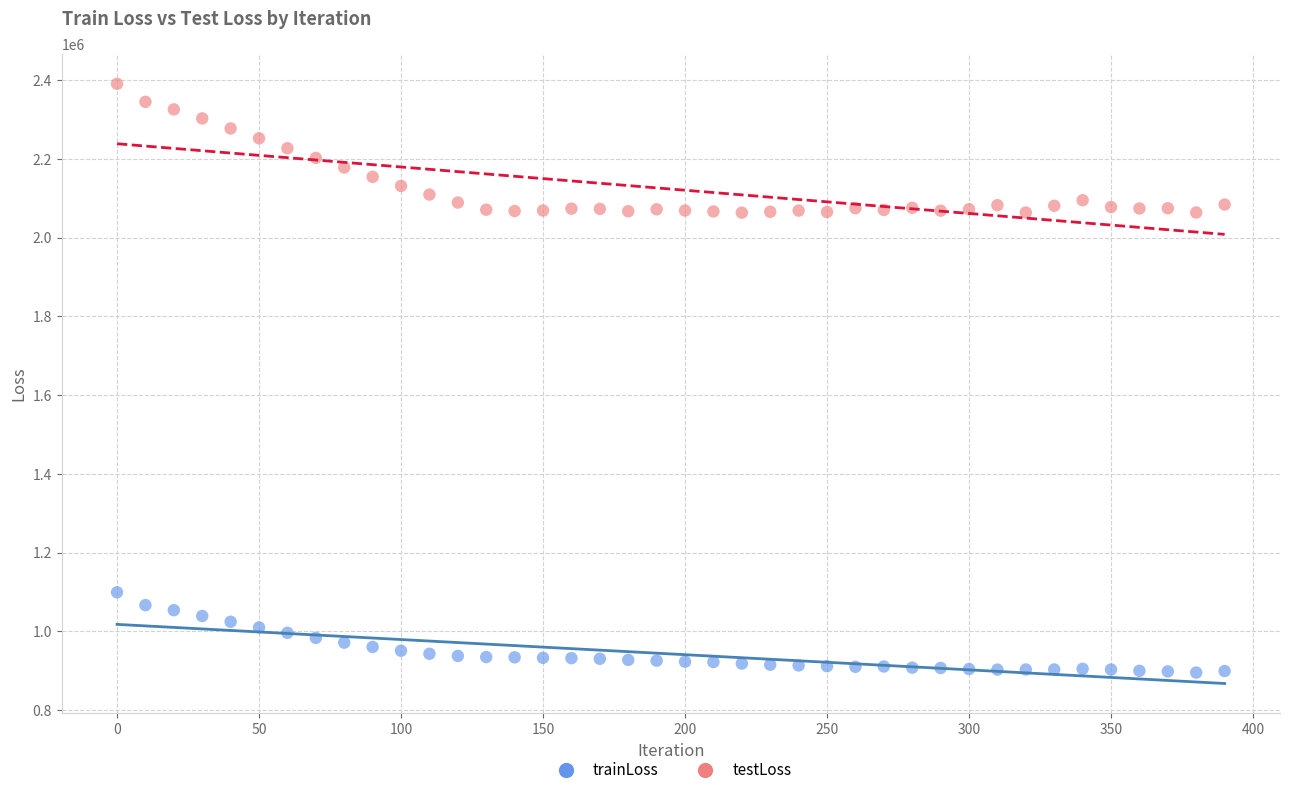

What is the X range (max minus min) for the scatter plot?

390.0